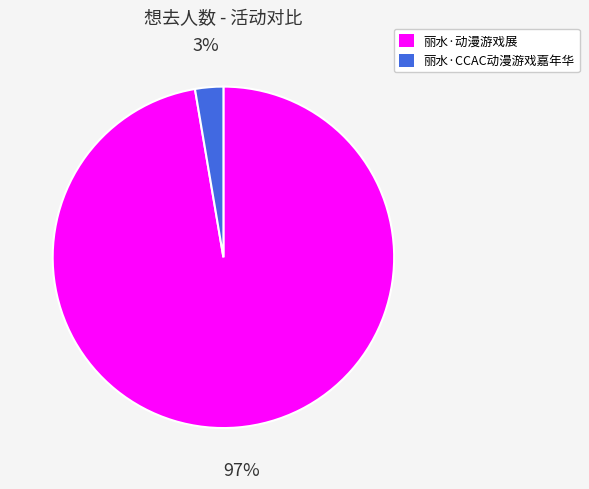

Which category has the smallest portion of the pie?

丽水·CCAC动漫游戏嘉年华